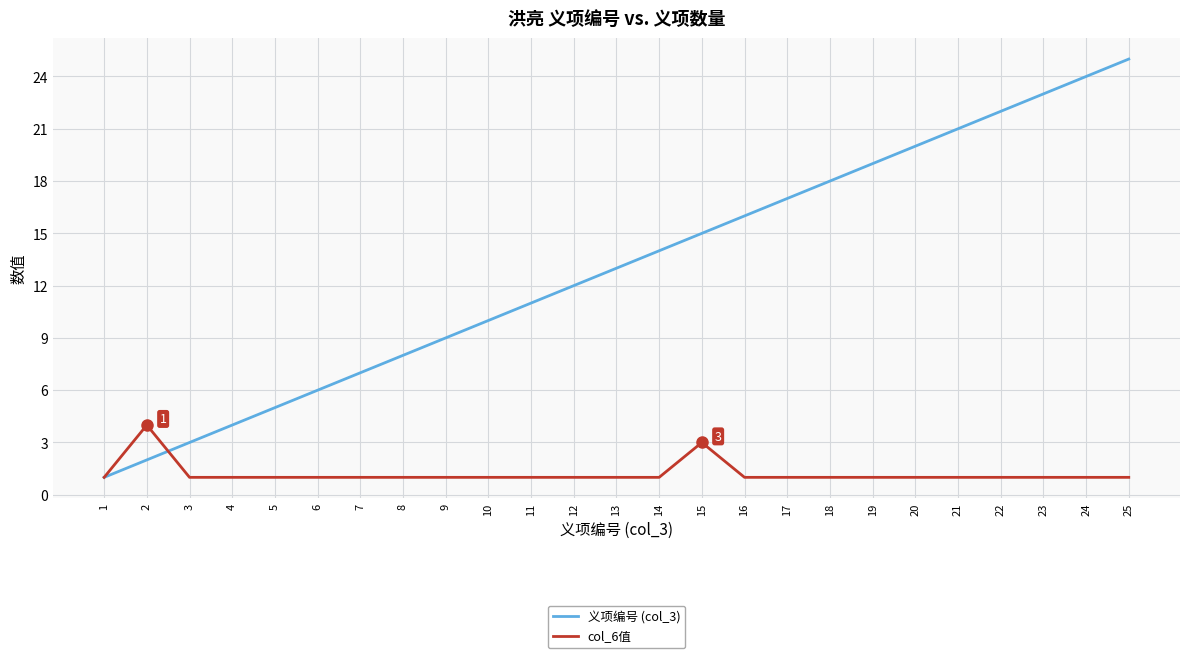

Where is the first local maximum for col_6值?

2